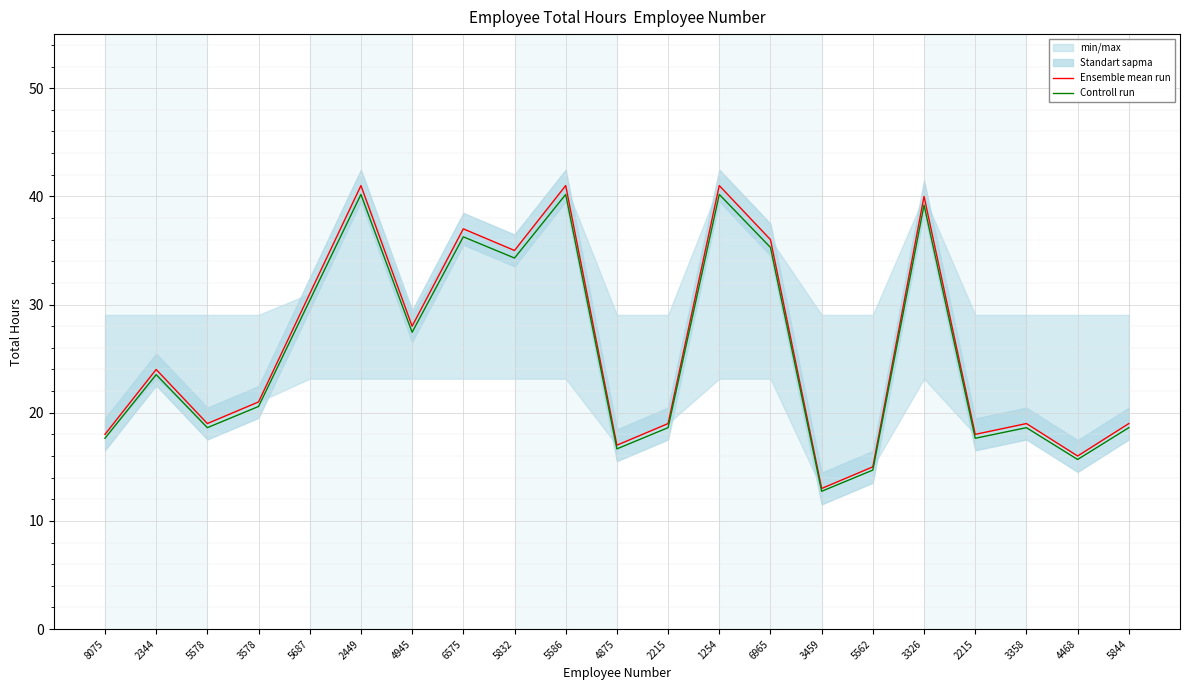

Rank the series by their average value, from highest to lowest.

Ensemble mean run, Controll run